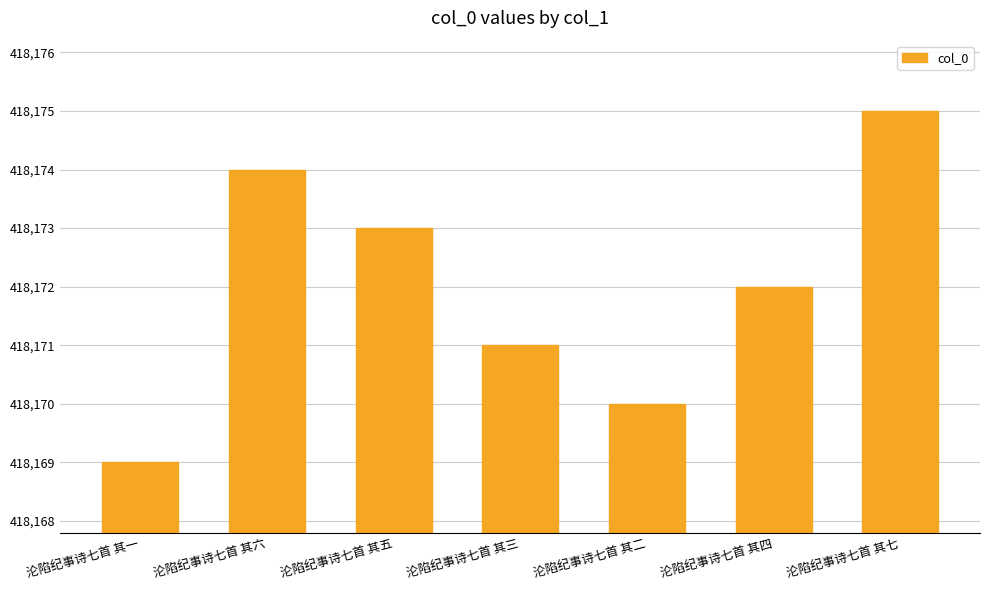

What is the change in value from 沦陷纪事诗七首 其一 to 沦陷纪事诗七首 其五?

+4